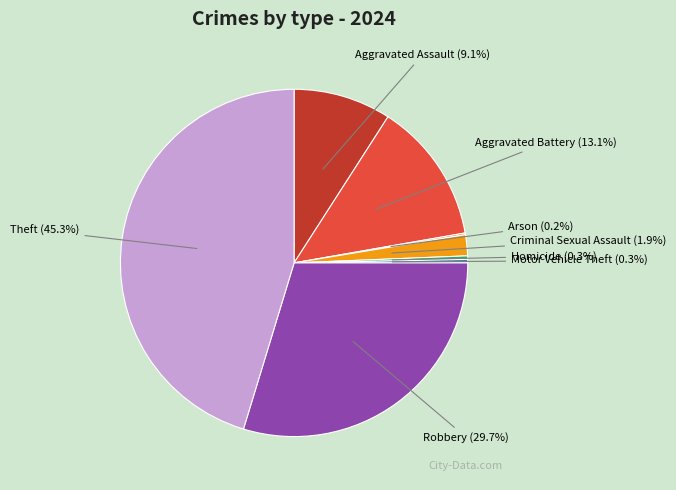

What percentage is NOT represented by Criminal Sexual Assault?

98.1%